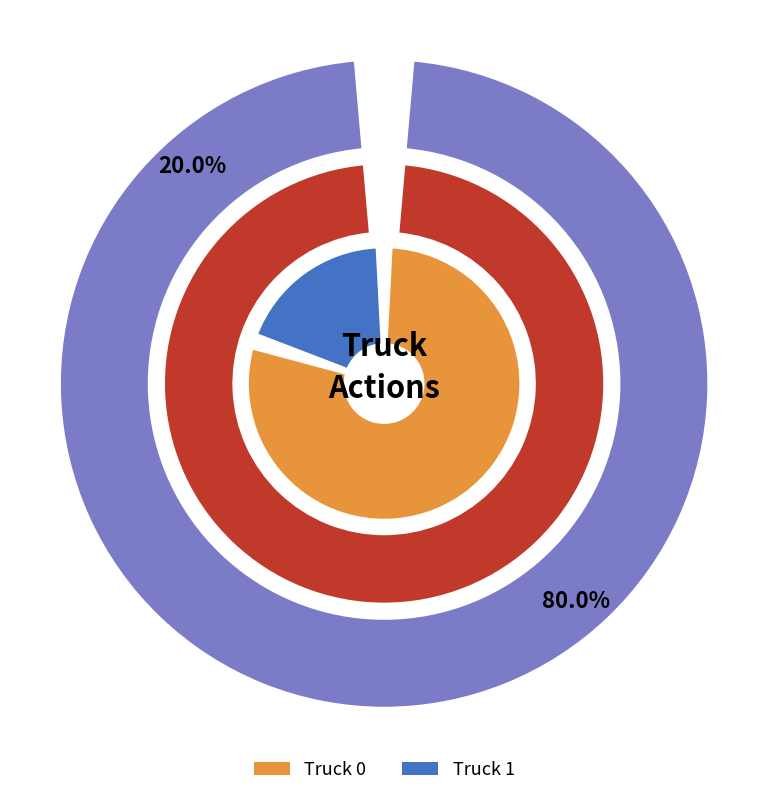

What percentage is the Truck 0 slice, to the nearest percent?

80%